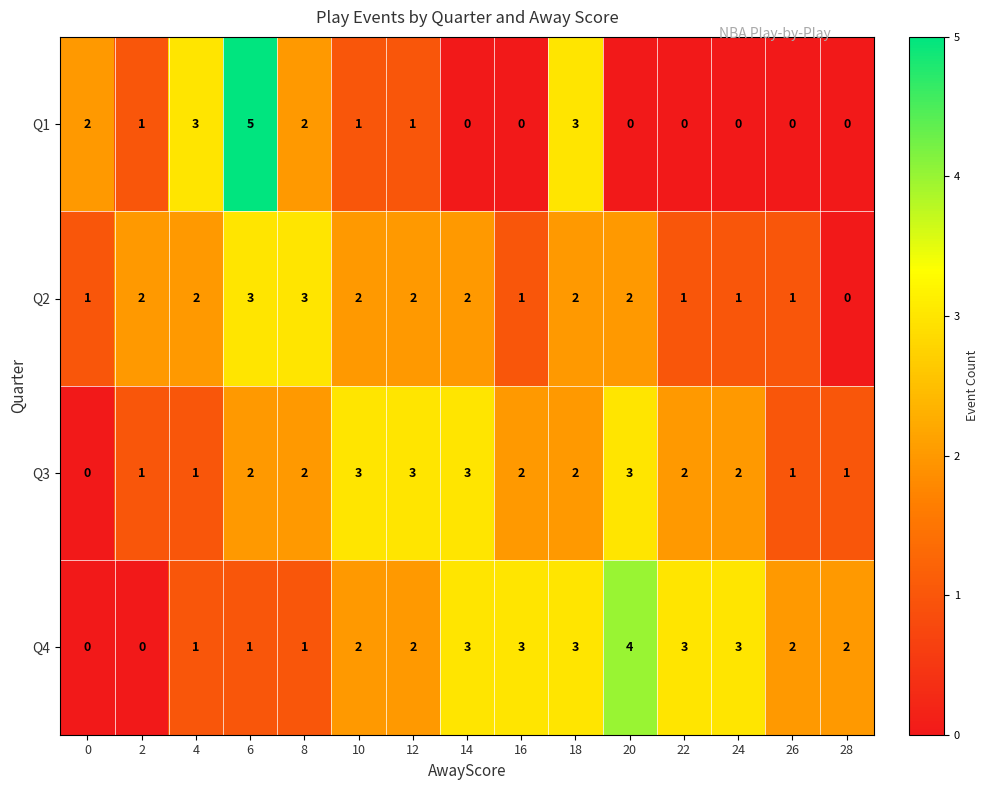

How many values in Q3 are above zero?

14